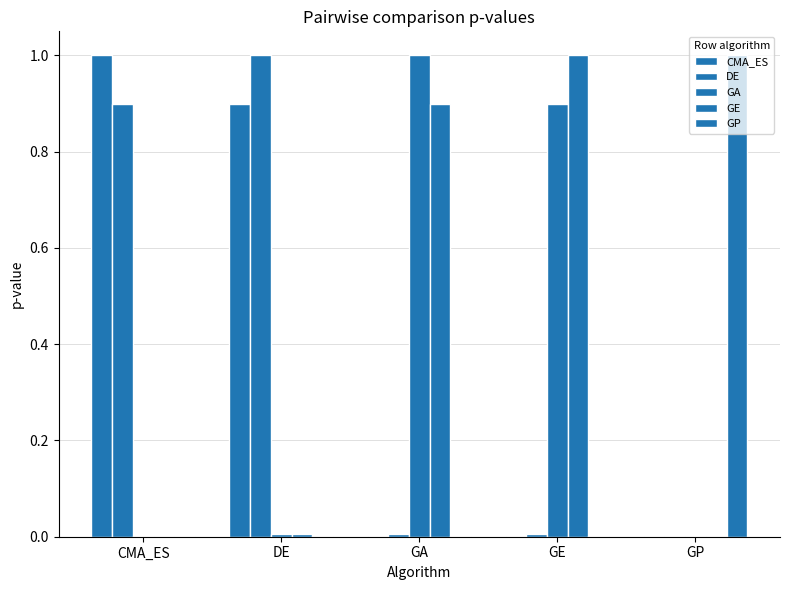

The value of GP at GA is 0.0. True or false?

False